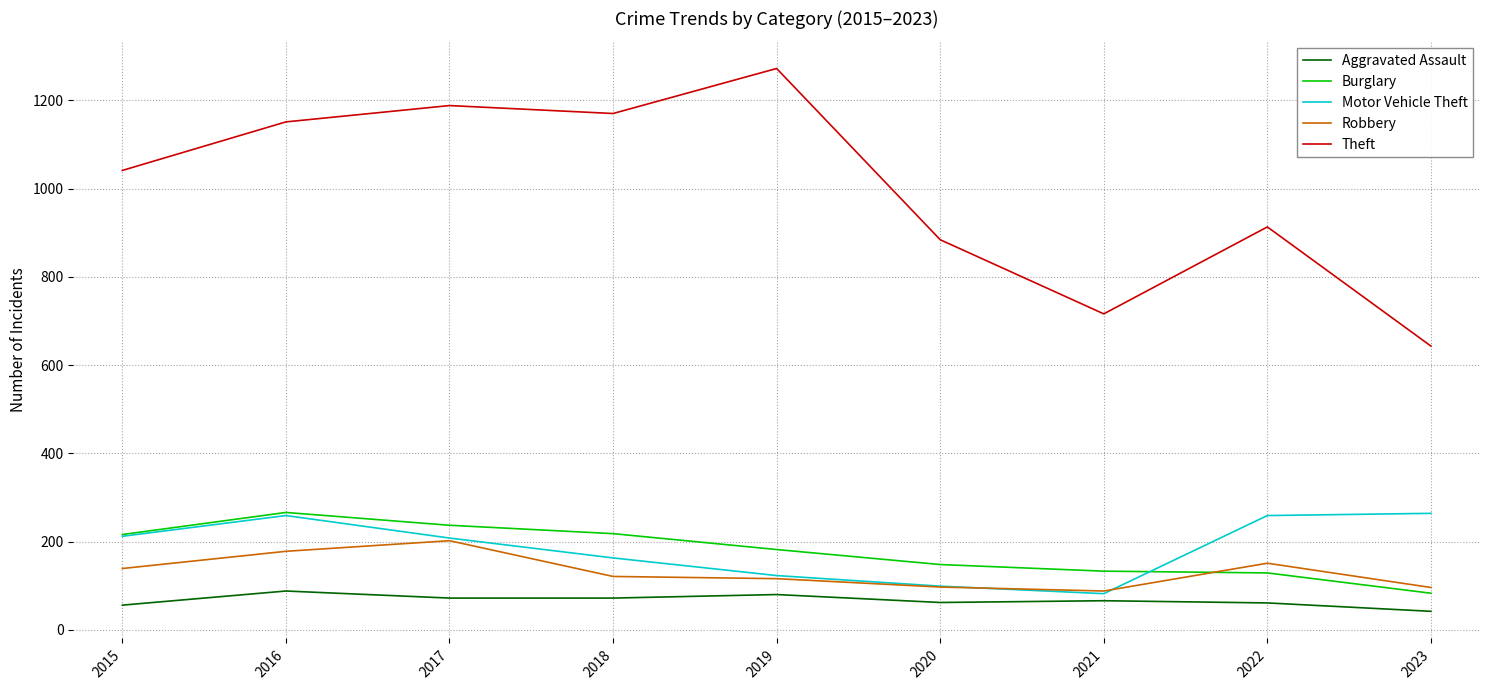

Read the Theft value at 2015.

1041